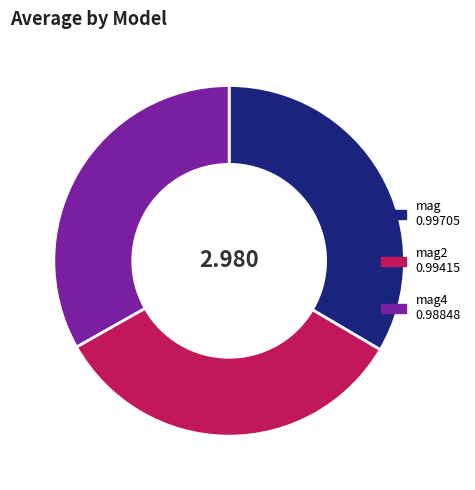

Is there any slice that represents more than half of the pie?

No